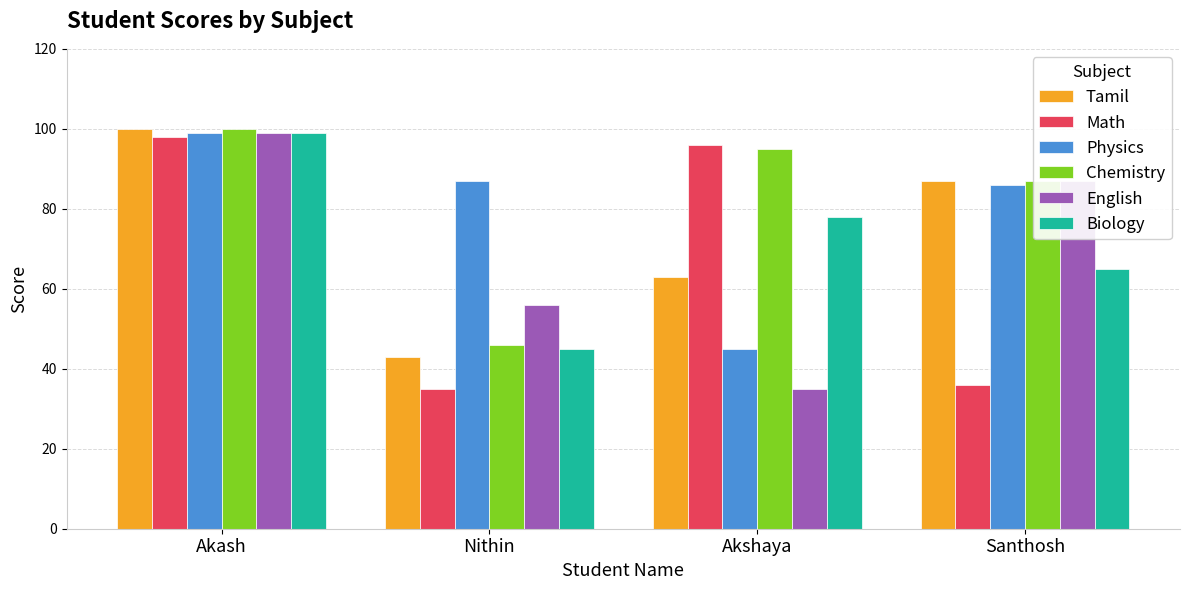

At which category does the chart reach its peak across all series?

Akash